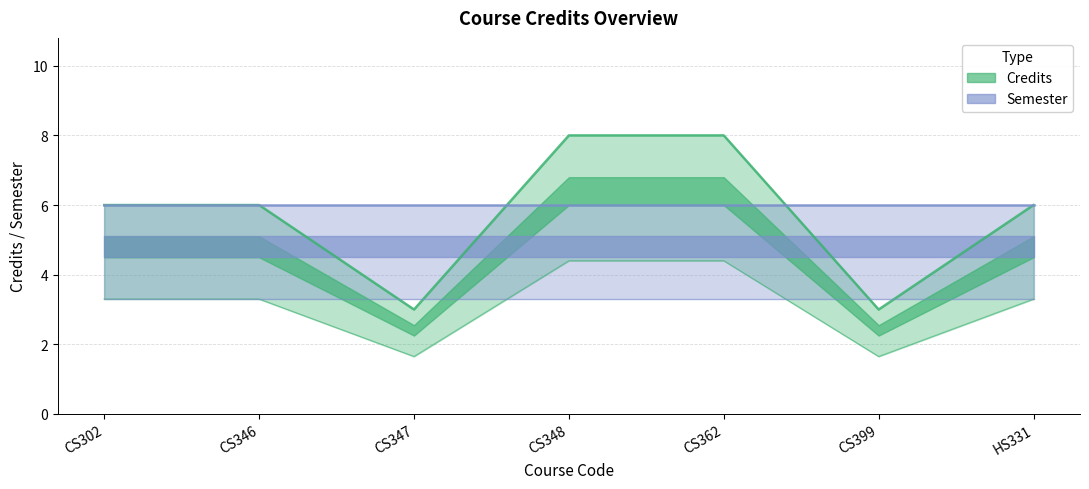

What is the difference between the maximum and minimum values?

5